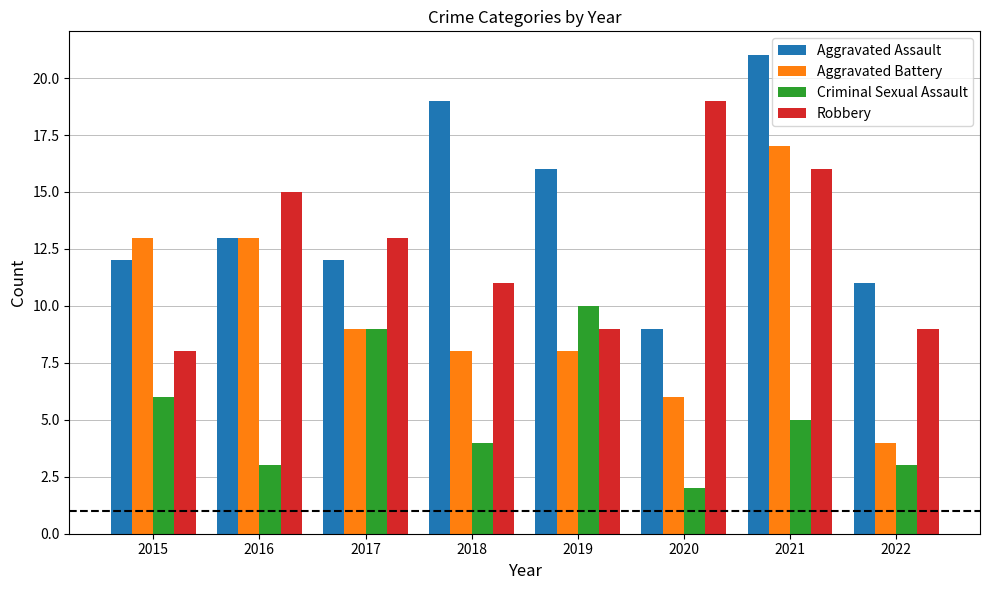

What is the difference between the maximum and second lowest values in the Aggravated Battery series?

11